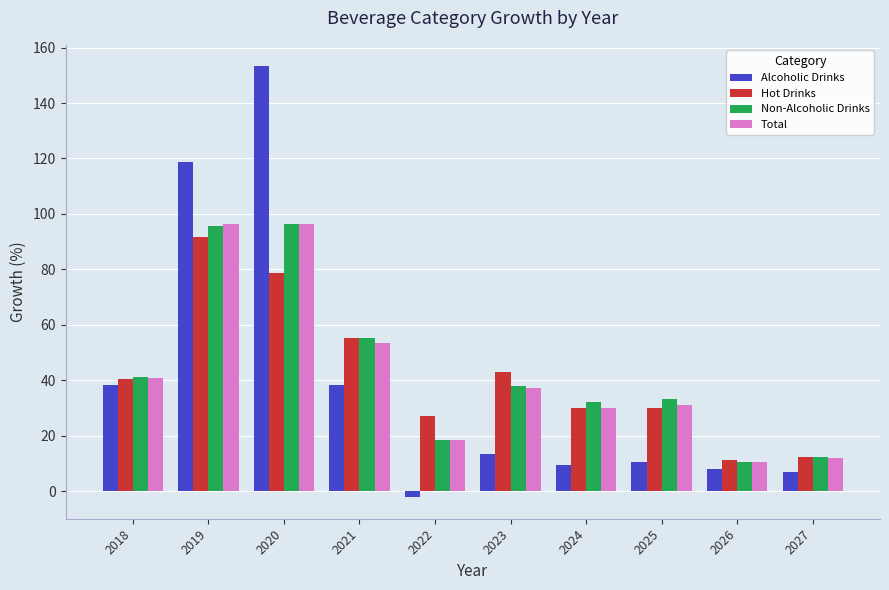

Is it true that Hot Drinks equals 40.6 at 2018?

True